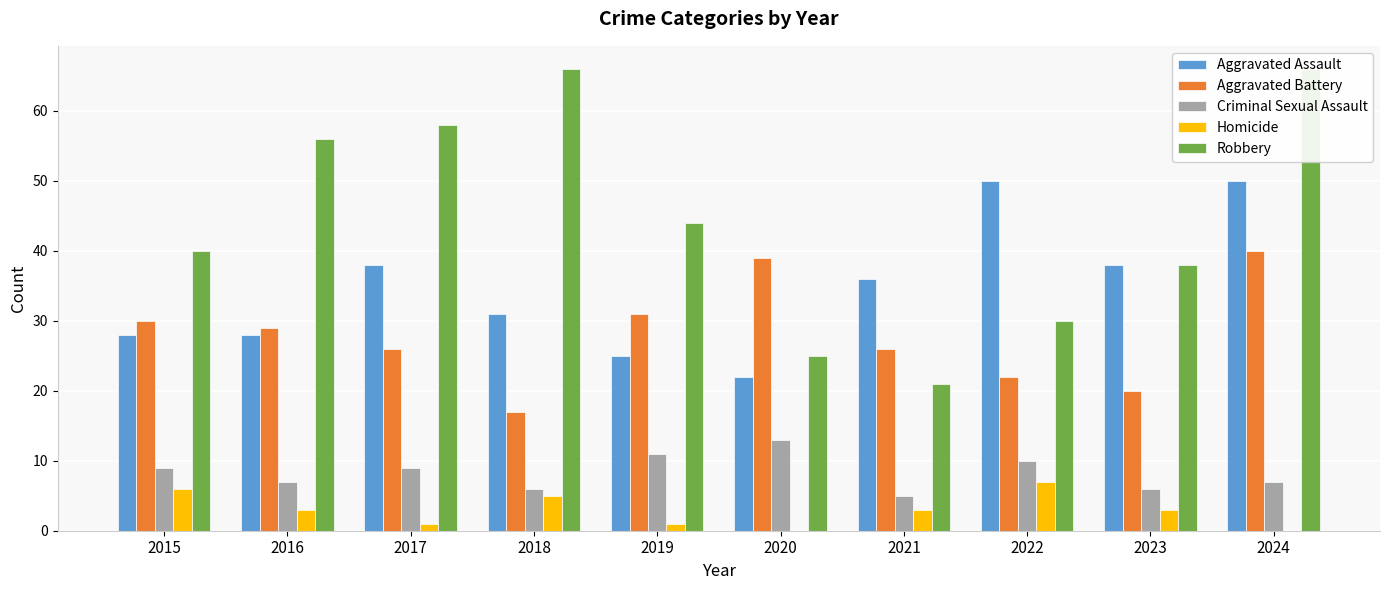

What is the difference between the second highest and minimum values in the Criminal Sexual Assault series?

6